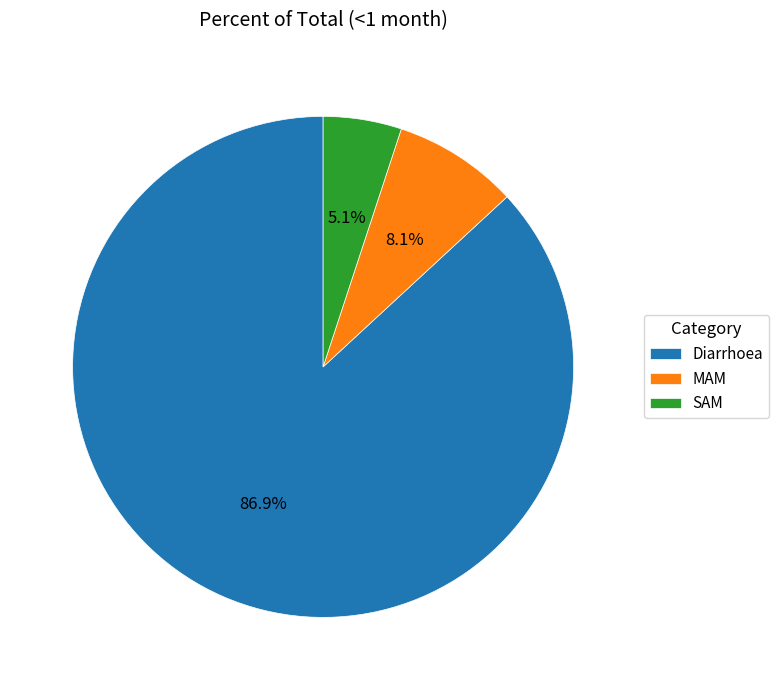

Rank the categories by value from highest to lowest.

Diarrhoea, MAM, SAM